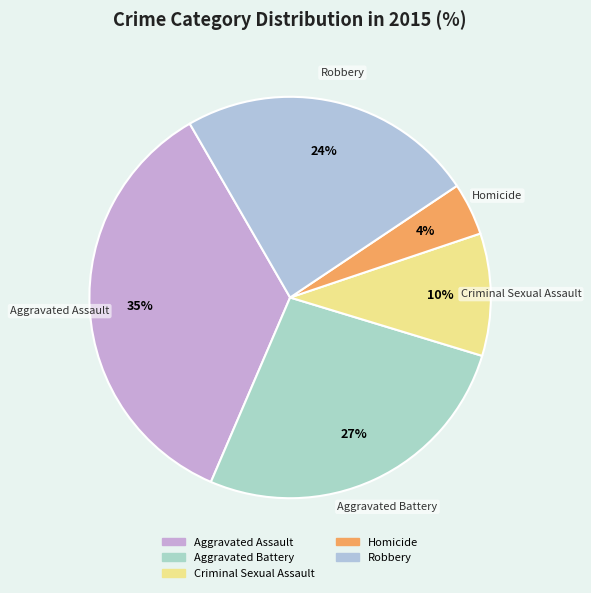

To the nearest percent, what is the difference between the Homicide and Aggravated Battery slice percentages?

23%